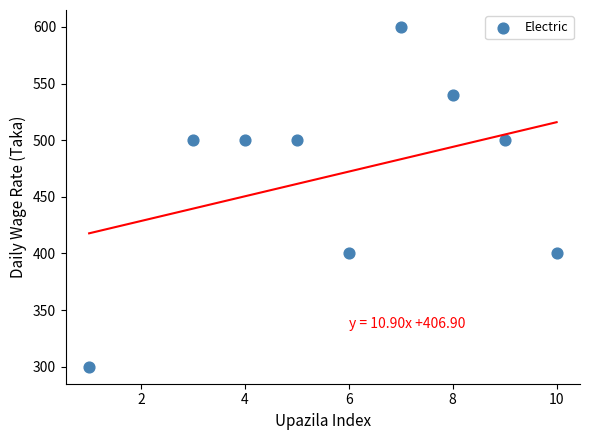

What is the range of Y values (max minus min)?

300